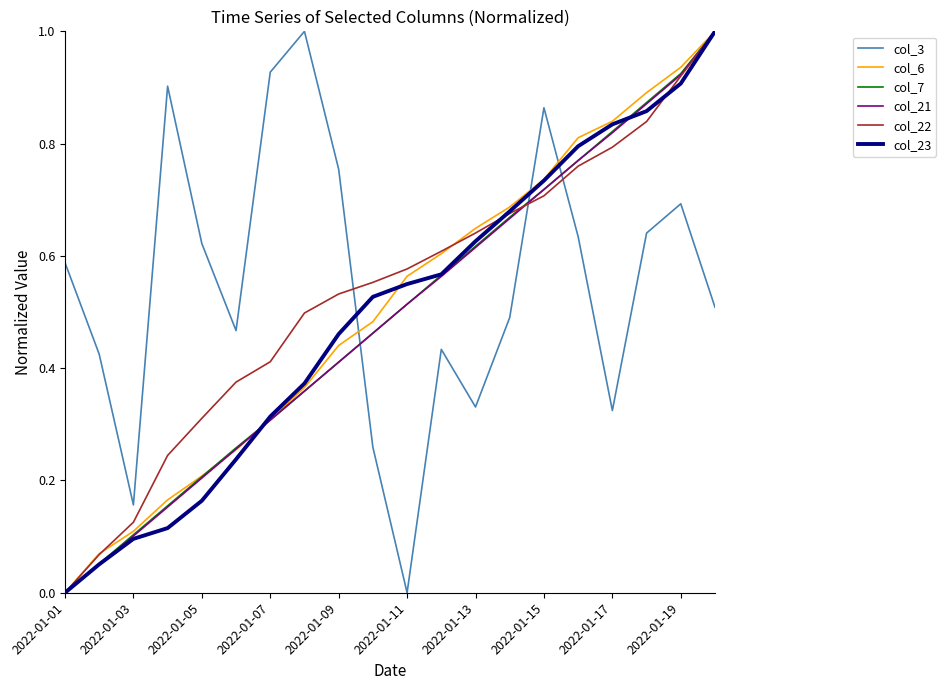

What is the highest value of the col_23 series?

1.0